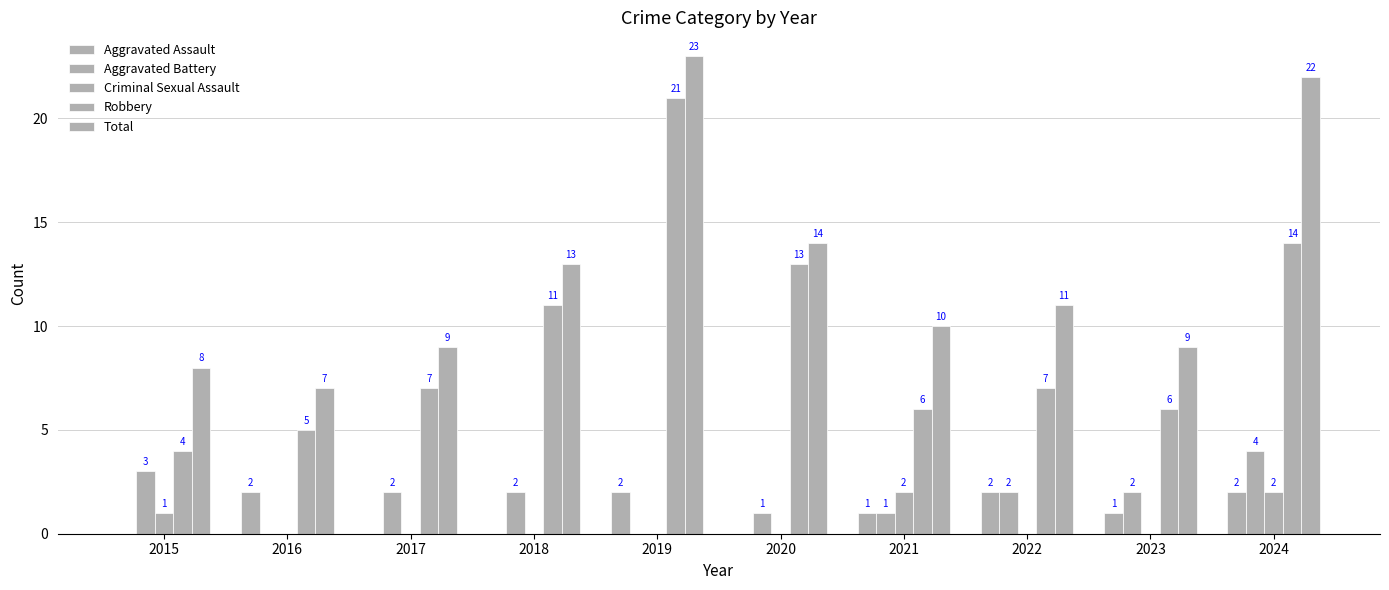

Does the chart contain stacked bars?

No